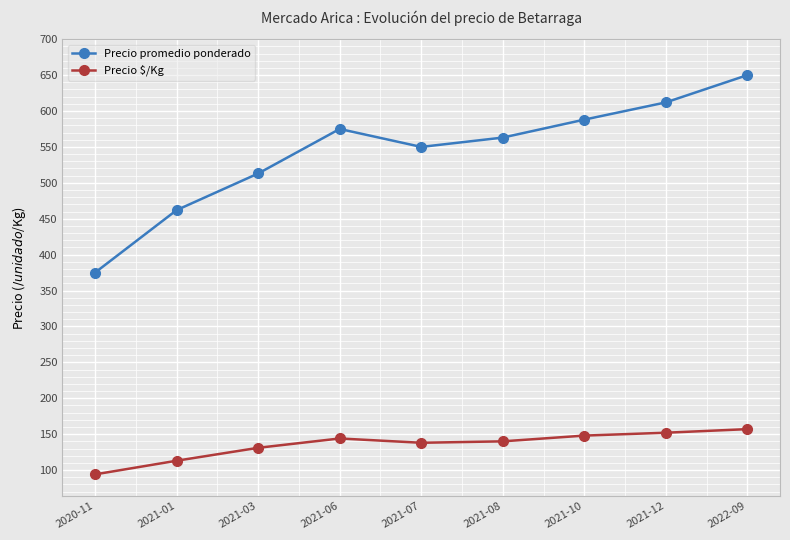

What is the value of the Precio promedio ponderado point at the 5th from the left?

550